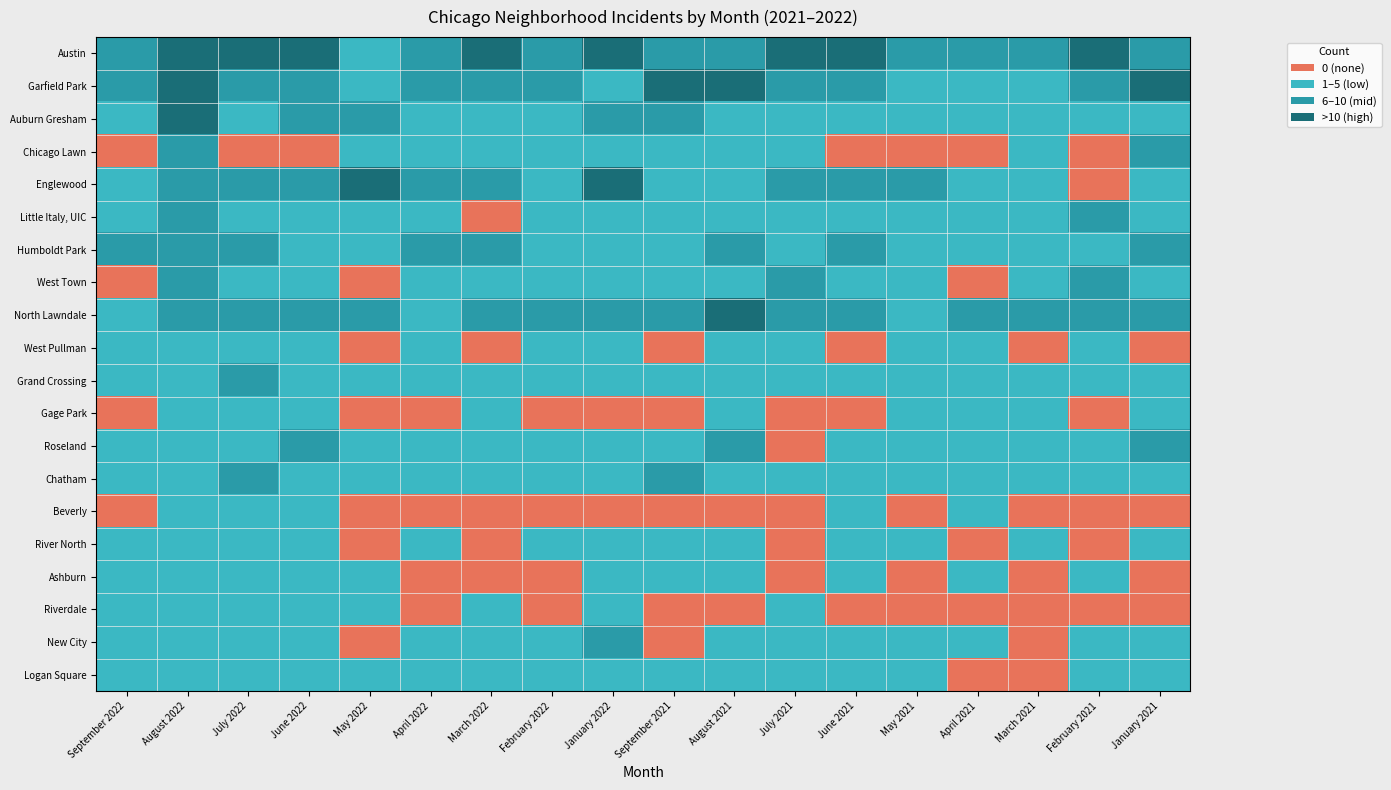

Reading left to right, list all the values displayed in this chart.

Austin: September 2022=2	August 2022=3	July 2022=3	June 2022=3	May 2022=1	April 2022=2	March 2022=3	February 2022=2	January 2022=3	September 2021=2	August 2021=2	July 2021=3	June 2021=3	May 2021=2	April 2021=2	March 2021=2	February 2021=3	January 2021=2
Garfield Park: September 2022=2	August 2022=3	July 2022=2	June 2022=2	May 2022=1	April 2022=2	March 2022=2	February 2022=2	January 2022=1	September 2021=3	August 2021=3	July 2021=2	June 2021=2	May 2021=1	April 2021=1	March 2021=1	February 2021=2	January 2021=3
Auburn Gresham: September 2022=1	August 2022=3	July 2022=1	June 2022=2	May 2022=2	April 2022=1	March 2022=1	February 2022=1	January 2022=2	September 2021=2	August 2021=1	July 2021=1	June 2021=1	May 2021=1	April 2021=1	March 2021=1	February 2021=1	January 2021=1
Chicago Lawn: September 2022=0	August 2022=2	July 2022=0	June 2022=0	May 2022=1	April 2022=1	March 2022=1	February 2022=1	January 2022=1	September 2021=1	August 2021=1	July 2021=1	June 2021=0	May 2021=0	April 2021=0	March 2021=1	February 2021=0	January 2021=2
Englewood: September 2022=1	August 2022=2	July 2022=2	June 2022=2	May 2022=3	April 2022=2	March 2022=2	February 2022=1	January 2022=3	September 2021=1	August 2021=1	July 2021=2	June 2021=2	May 2021=2	April 2021=1	March 2021=1	February 2021=0	January 2021=1
Little Italy, UIC: September 2022=1	August 2022=2	July 2022=1	June 2022=1	May 2022=1	April 2022=1	March 2022=0	February 2022=1	January 2022=1	September 2021=1	August 2021=1	July 2021=1	June 2021=1	May 2021=1	April 2021=1	March 2021=1	February 2021=2	January 2021=1
Humboldt Park: September 2022=2	August 2022=2	July 2022=2	June 2022=1	May 2022=1	April 2022=2	March 2022=2	February 2022=1	January 2022=1	September 2021=1	August 2021=2	July 2021=1	June 2021=2	May 2021=1	April 2021=1	March 2021=1	February 2021=1	January 2021=2
West Town: September 2022=0	August 2022=2	July 2022=1	June 2022=1	May 2022=0	April 2022=1	March 2022=1	February 2022=1	January 2022=1	September 2021=1	August 2021=1	July 2021=2	June 2021=1	May 2021=1	April 2021=0	March 2021=1	February 2021=2	January 2021=1
North Lawndale: September 2022=1	August 2022=2	July 2022=2	June 2022=2	May 2022=2	April 2022=1	March 2022=2	February 2022=2	January 2022=2	September 2021=2	August 2021=3	July 2021=2	June 2021=2	May 2021=1	April 2021=2	March 2021=2	February 2021=2	January 2021=2
West Pullman: September 2022=1	August 2022=1	July 2022=1	June 2022=1	May 2022=0	April 2022=1	March 2022=0	February 2022=1	January 2022=1	September 2021=0	August 2021=1	July 2021=1	June 2021=0	May 2021=1	April 2021=1	March 2021=0	February 2021=1	January 2021=0
Grand Crossing: September 2022=1	August 2022=1	July 2022=2	June 2022=1	May 2022=1	April 2022=1	March 2022=1	February 2022=1	January 2022=1	September 2021=1	August 2021=1	July 2021=1	June 2021=1	May 2021=1	April 2021=1	March 2021=1	February 2021=1	January 2021=1
Gage Park: September 2022=0	August 2022=1	July 2022=1	June 2022=1	May 2022=0	April 2022=0	March 2022=1	February 2022=0	January 2022=0	September 2021=0	August 2021=1	July 2021=0	June 2021=0	May 2021=1	April 2021=1	March 2021=1	February 2021=0	January 2021=1
Roseland: September 2022=1	August 2022=1	July 2022=1	June 2022=2	May 2022=1	April 2022=1	March 2022=1	February 2022=1	January 2022=1	September 2021=1	August 2021=2	July 2021=0	June 2021=1	May 2021=1	April 2021=1	March 2021=1	February 2021=1	January 2021=2
Chatham: September 2022=1	August 2022=1	July 2022=2	June 2022=1	May 2022=1	April 2022=1	March 2022=1	February 2022=1	January 2022=1	September 2021=2	August 2021=1	July 2021=1	June 2021=1	May 2021=1	April 2021=1	March 2021=1	February 2021=1	January 2021=1
Beverly: September 2022=0	August 2022=1	July 2022=1	June 2022=1	May 2022=0	April 2022=0	March 2022=0	February 2022=0	January 2022=0	September 2021=0	August 2021=0	July 2021=0	June 2021=1	May 2021=0	April 2021=1	March 2021=0	February 2021=0	January 2021=0
River North: September 2022=1	August 2022=1	July 2022=1	June 2022=1	May 2022=0	April 2022=1	March 2022=0	February 2022=1	January 2022=1	September 2021=1	August 2021=1	July 2021=0	June 2021=1	May 2021=1	April 2021=0	March 2021=1	February 2021=0	January 2021=1
Ashburn: September 2022=1	August 2022=1	July 2022=1	June 2022=1	May 2022=1	April 2022=0	March 2022=0	February 2022=0	January 2022=1	September 2021=1	August 2021=1	July 2021=0	June 2021=1	May 2021=0	April 2021=1	March 2021=0	February 2021=1	January 2021=0
Riverdale: September 2022=1	August 2022=1	July 2022=1	June 2022=1	May 2022=1	April 2022=0	March 2022=1	February 2022=0	January 2022=1	September 2021=0	August 2021=0	July 2021=1	June 2021=0	May 2021=0	April 2021=0	March 2021=0	February 2021=0	January 2021=0
New City: September 2022=1	August 2022=1	July 2022=1	June 2022=1	May 2022=0	April 2022=1	March 2022=1	February 2022=1	January 2022=2	September 2021=0	August 2021=1	July 2021=1	June 2021=1	May 2021=1	April 2021=1	March 2021=0	February 2021=1	January 2021=1
Logan Square: September 2022=1	August 2022=1	July 2022=1	June 2022=1	May 2022=1	April 2022=1	March 2022=1	February 2022=1	January 2022=1	September 2021=1	August 2021=1	July 2021=1	June 2021=1	May 2021=1	April 2021=0	March 2021=0	February 2021=1	January 2021=1